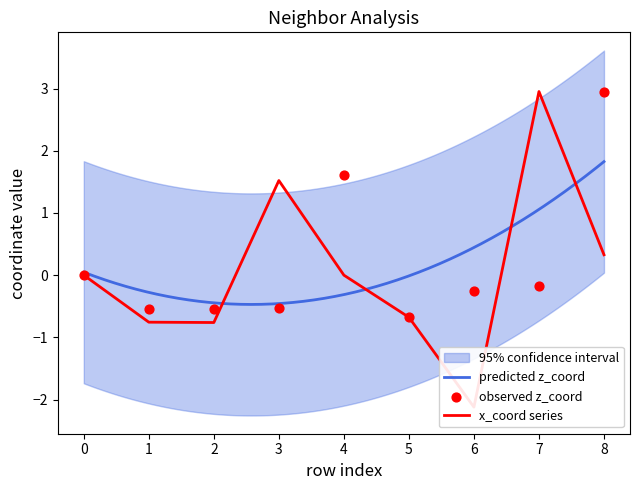

What is the total value across all series at 5?

-1.3